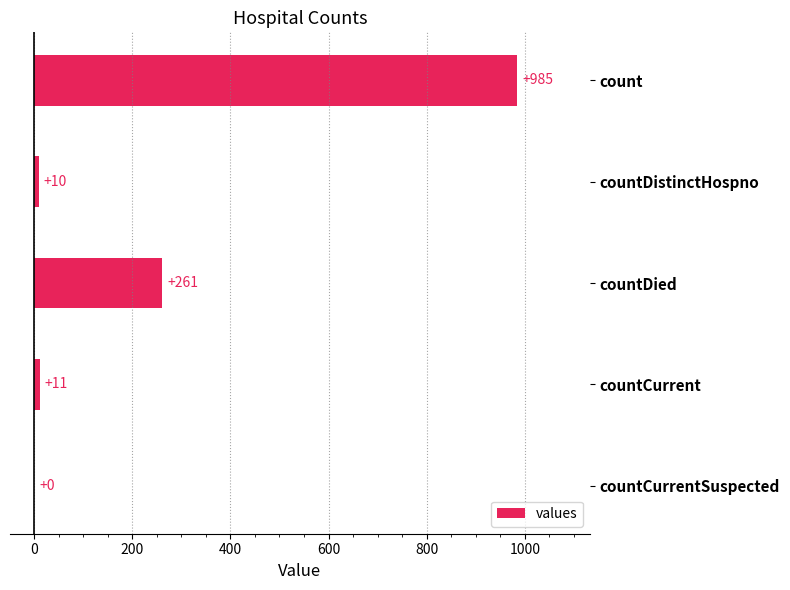

Are the bars horizontal?

Yes